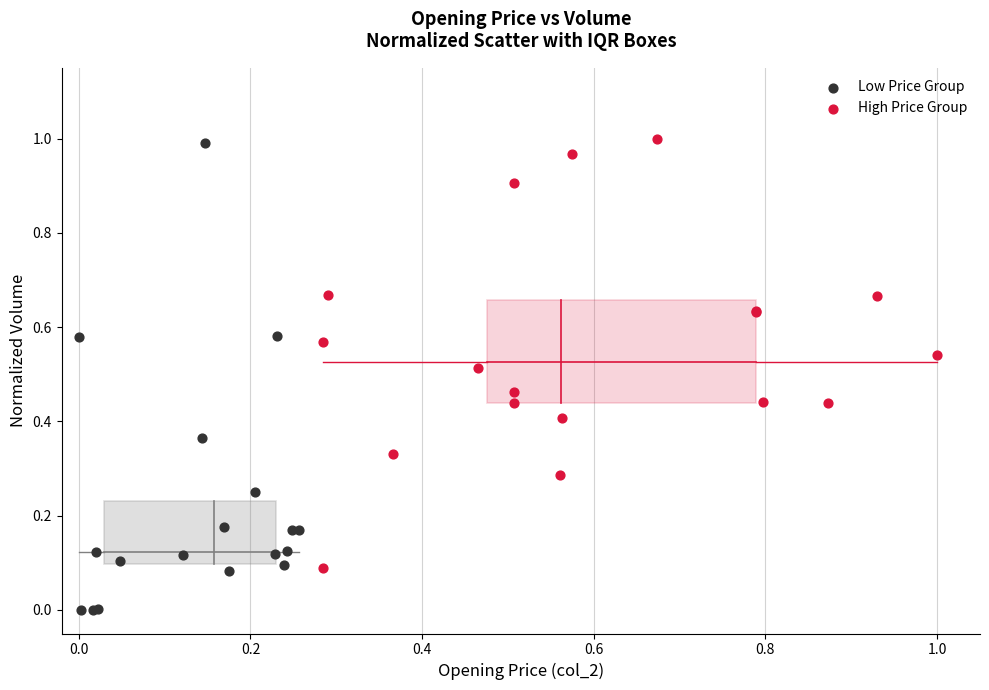

Which series has the widest spread of Y values?

Low Price Group